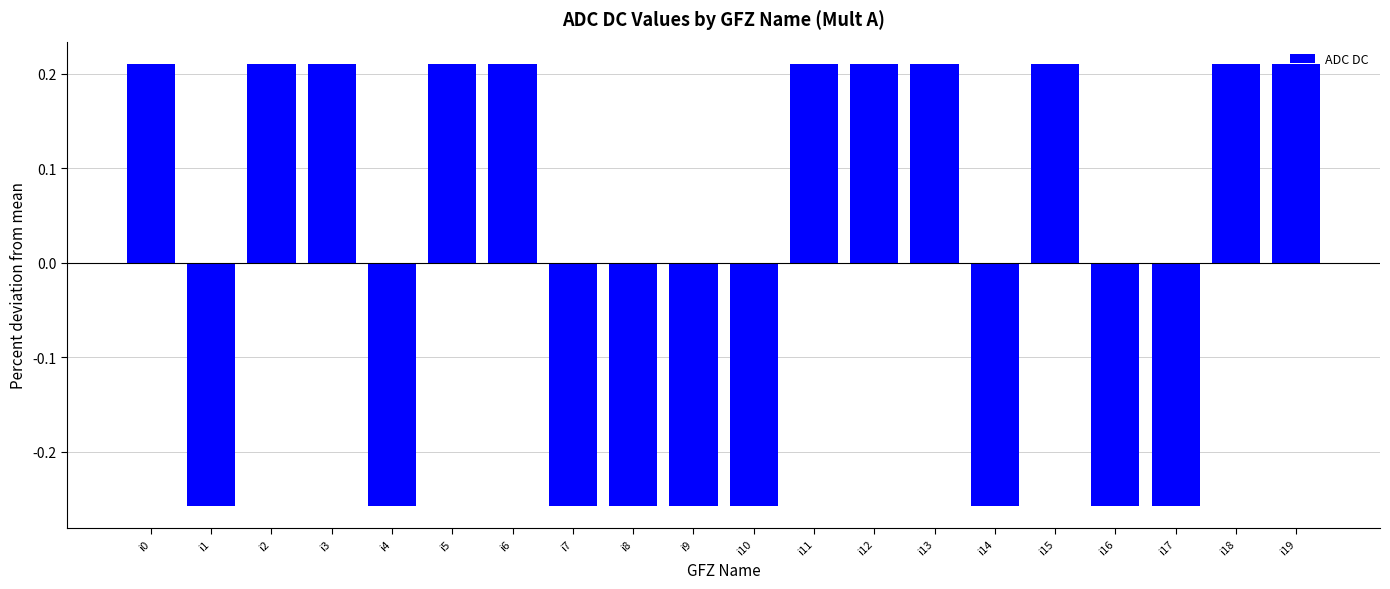

How many bars are there in total?

20